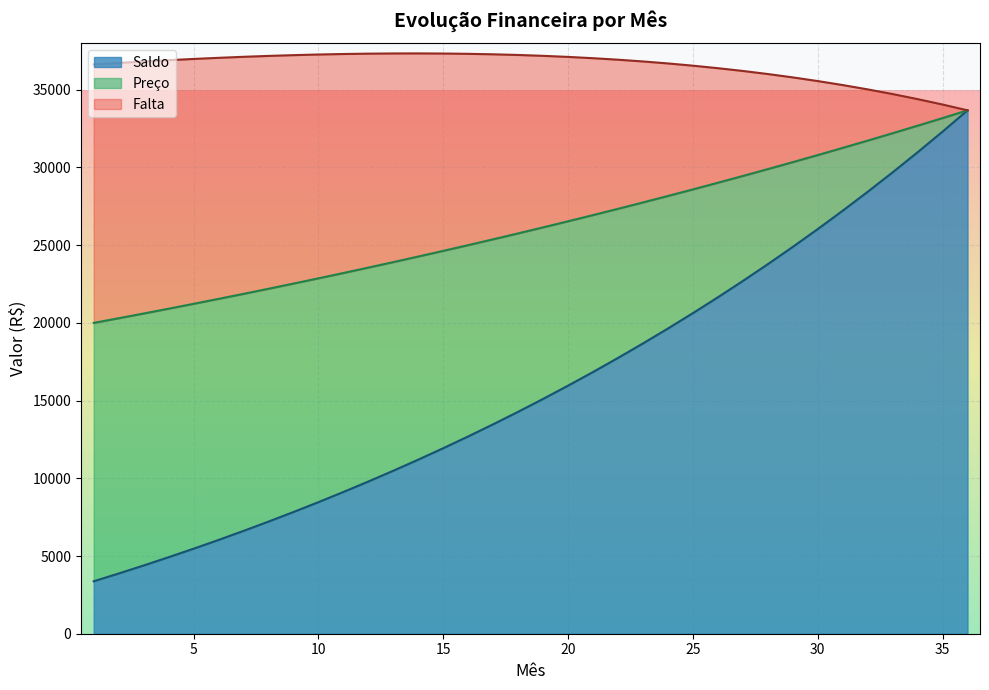

Is it true that Preço equals 33677.6 at 36?

True